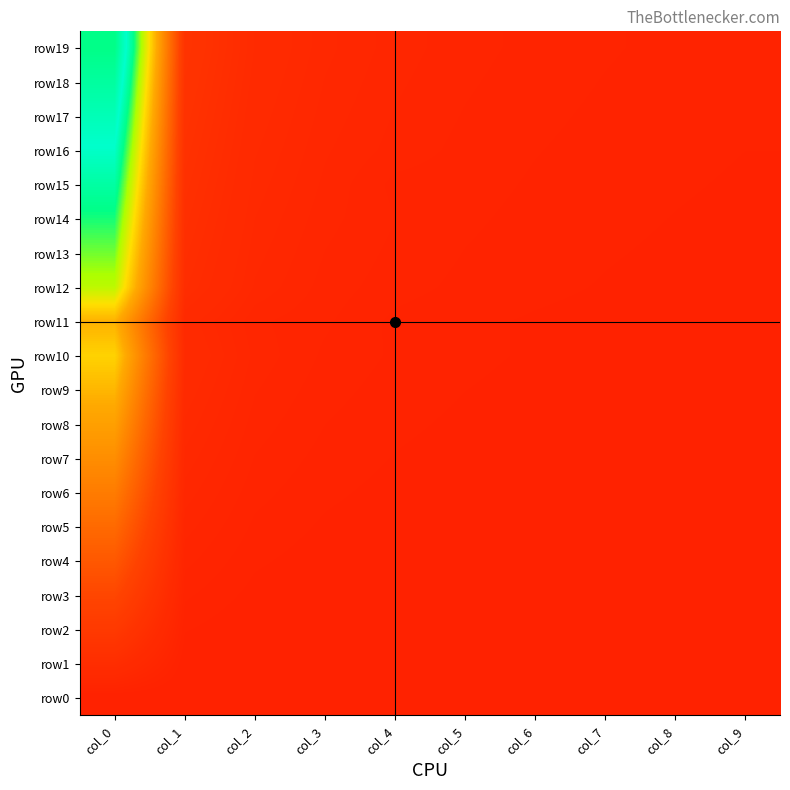

What is the difference between the highest and lowest values at col_3?

2.8